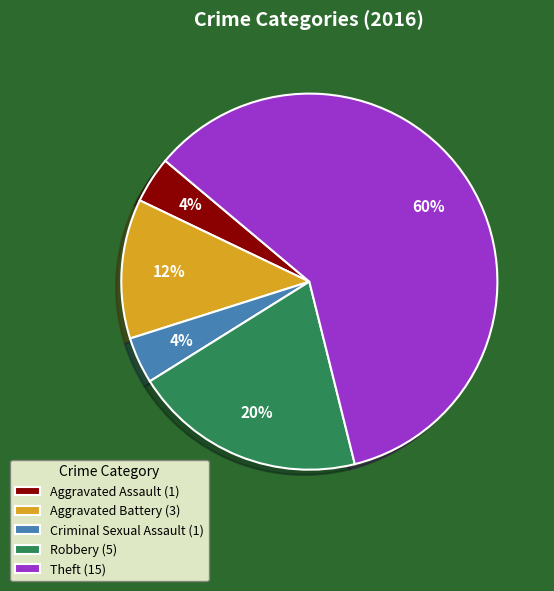

To the nearest percent, what is the difference between the largest and smallest slice percentages?

56%